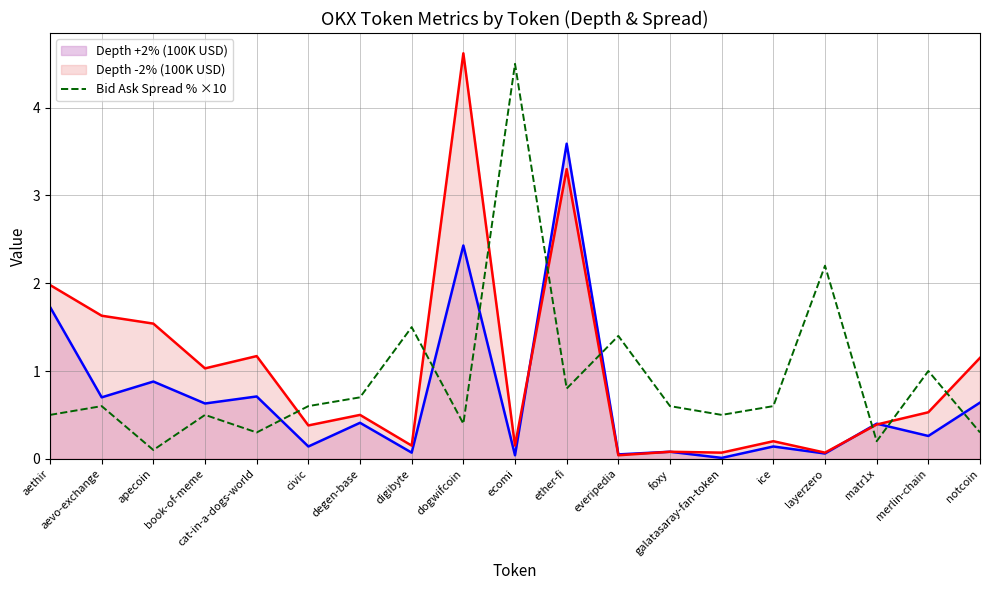

The chart shows a value of 0.6 at aevo-exchange. True or false?

True